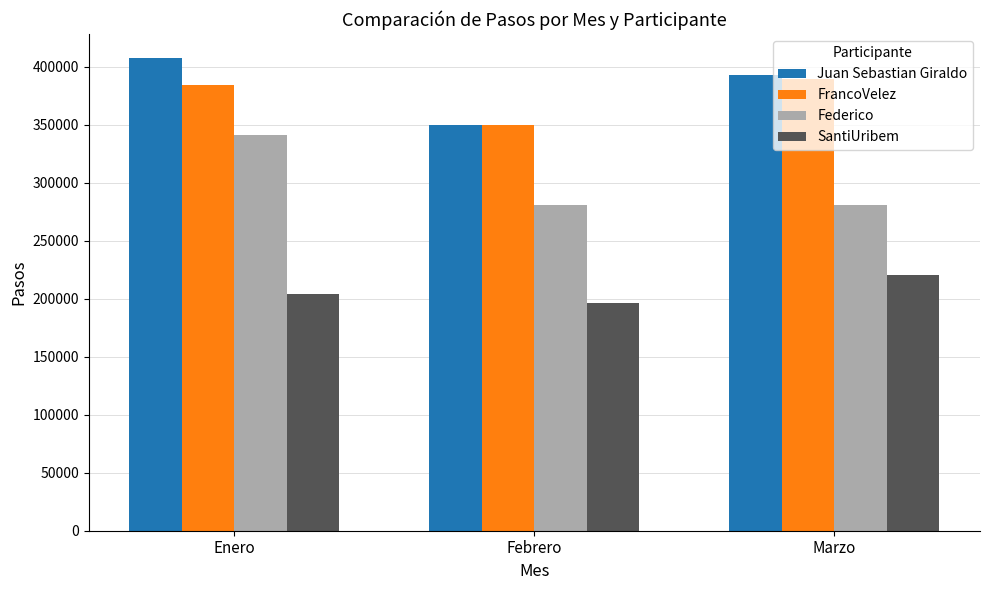

What is the difference between the maximum and minimum values in the Juan Sebastian Giraldo series?

58354